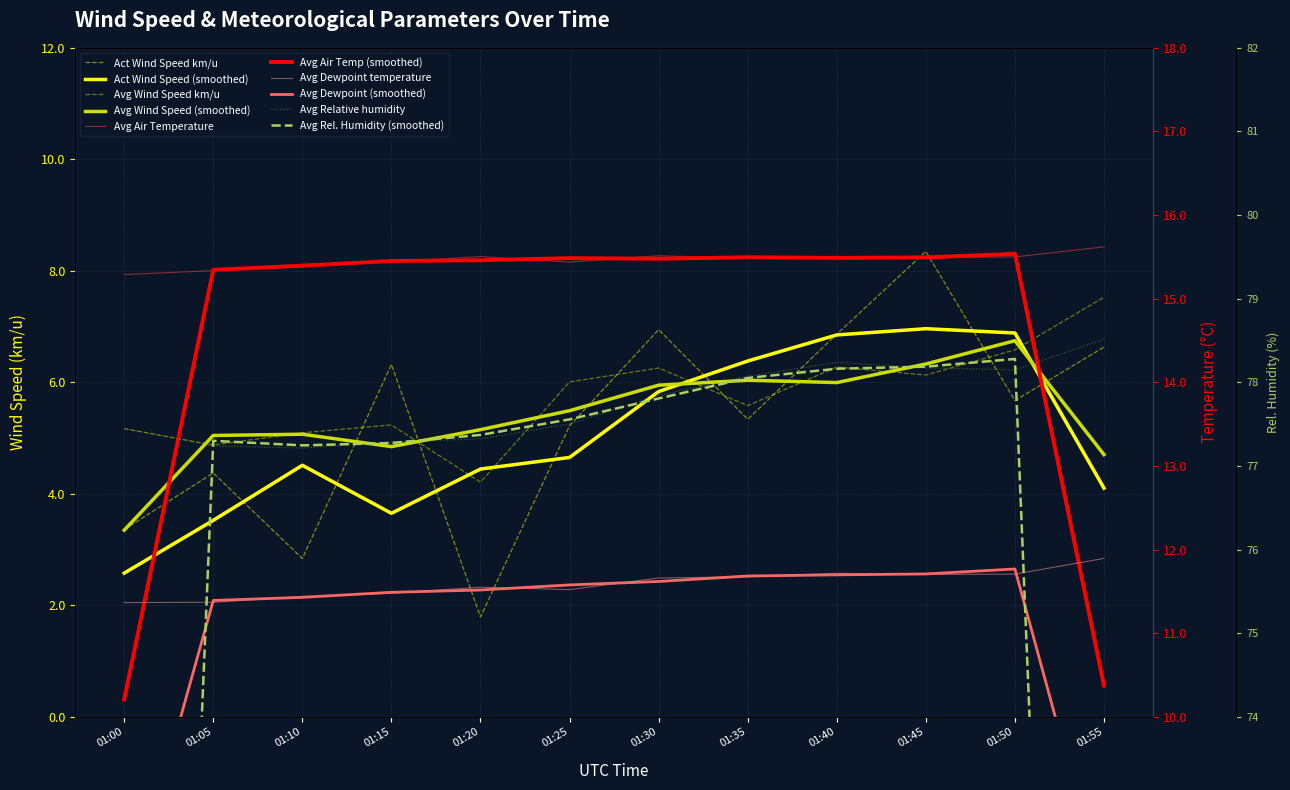

What is the average value of the Avg Relative humidity series?

77.8